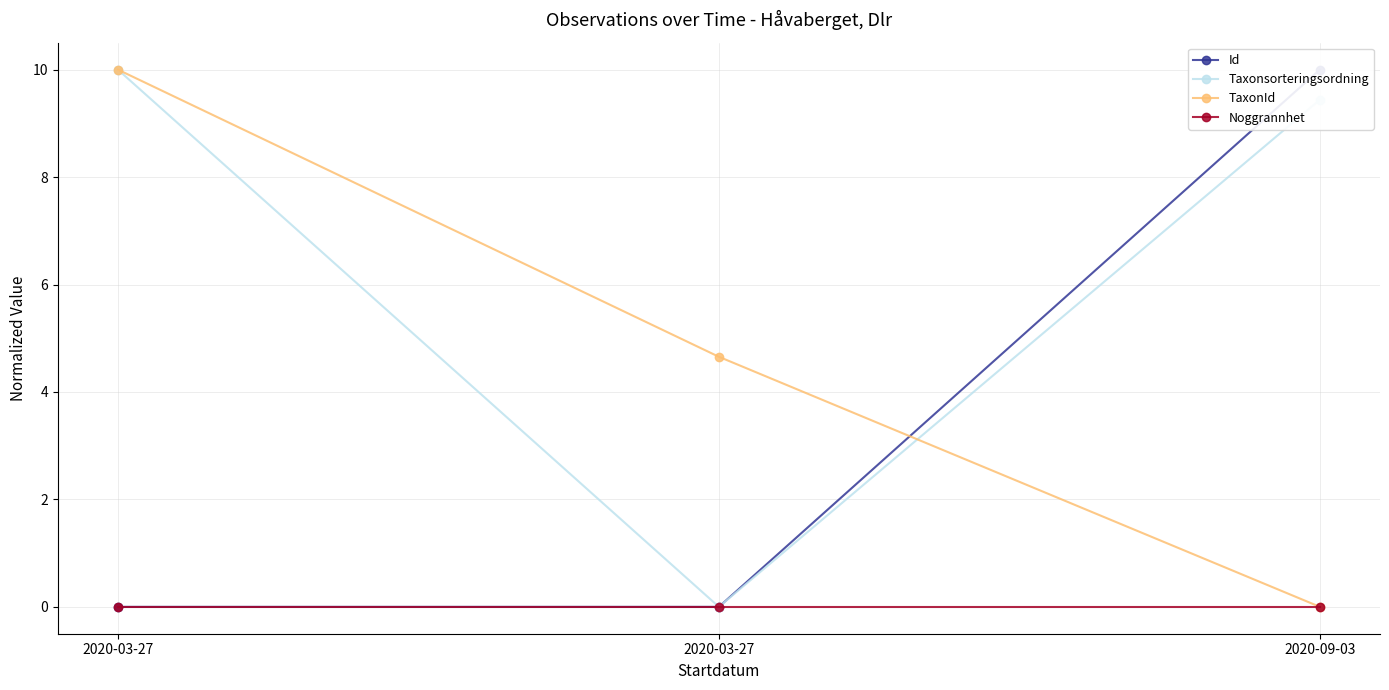

Rank the series by their maximum value, from highest to lowest.

Id, TaxonId, Taxonsorteringsordning, Noggrannhet